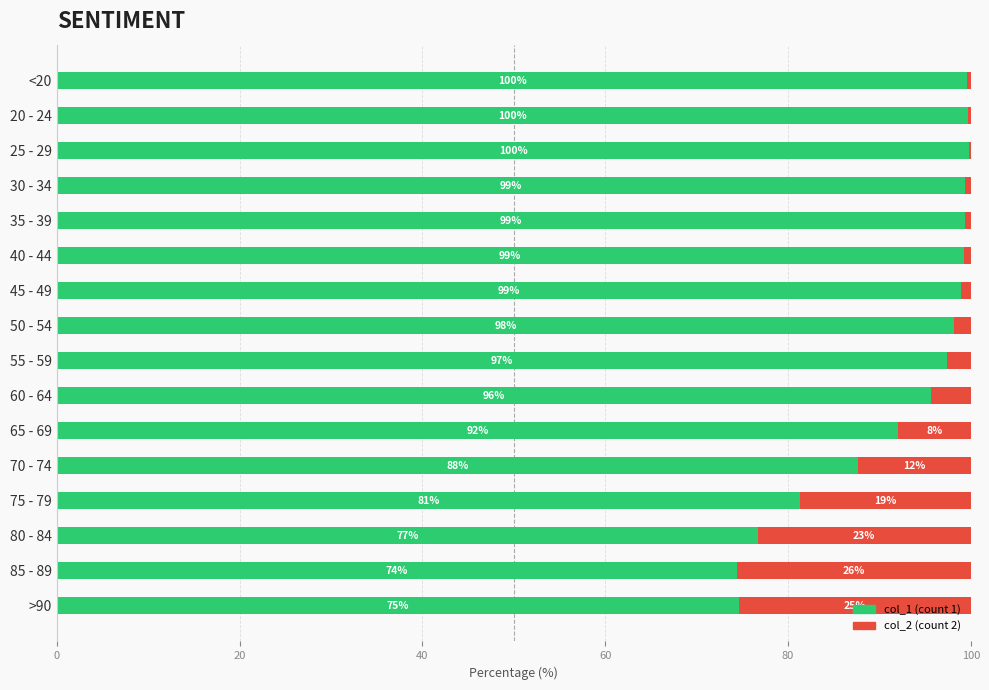

What is the total value across all series at 25 - 29?

100.0